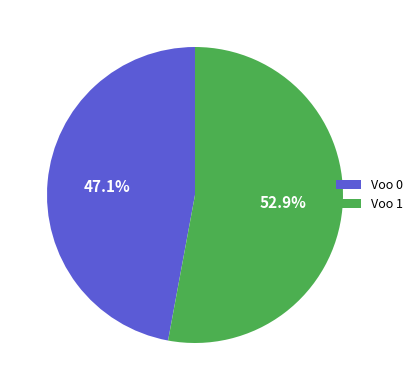

To the nearest percent, what is the combined percentage of Voo 0 and Voo 1?

100%